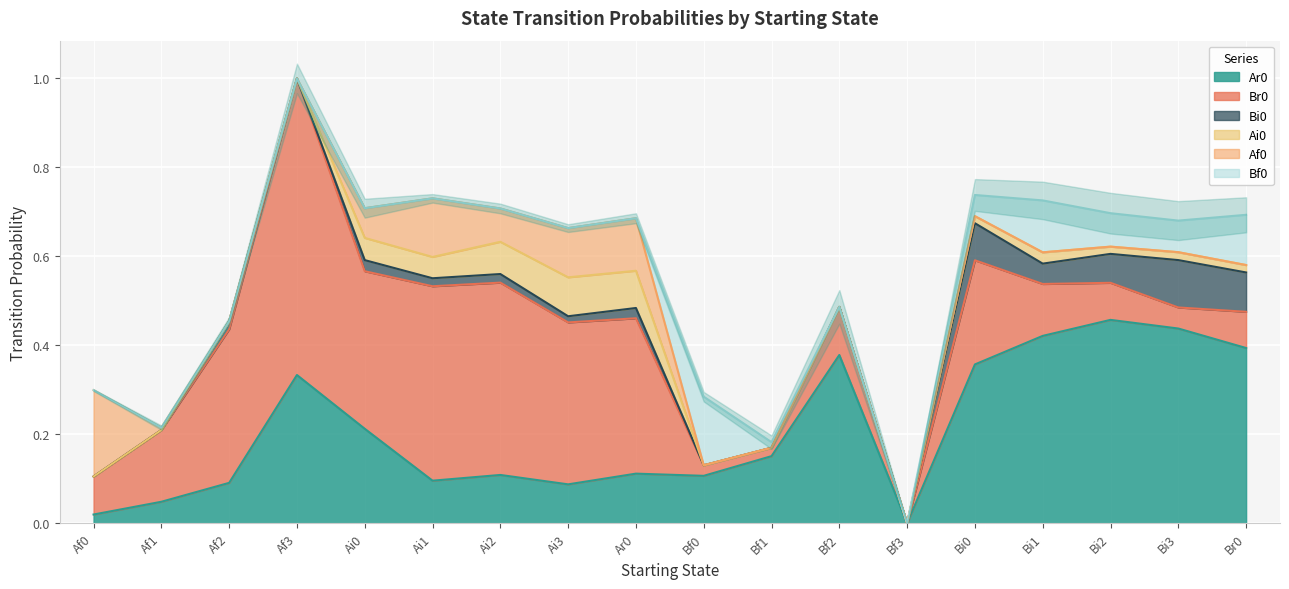

At which category is the sum across all series the highest?

Af3